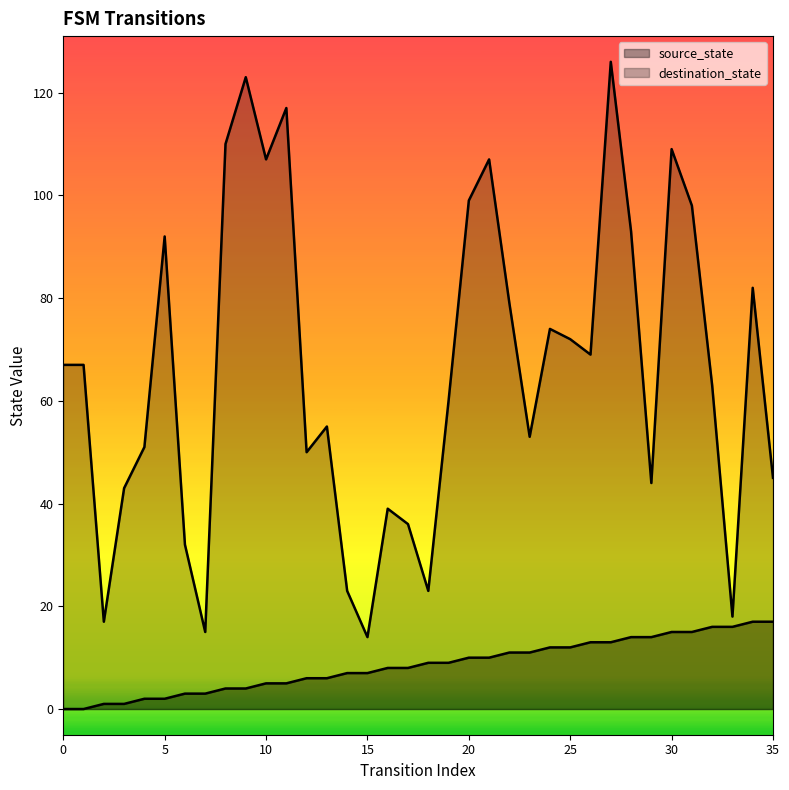

Reading left to right, list all the values displayed in this chart.

source_state: 0=0	1=0	2=1	3=1	4=2	5=2	6=3	7=3	8=4	9=4	10=5	11=5	12=6	13=6	14=7	15=7	16=8	17=8	18=9	19=9	20=10	21=10	22=11	23=11	24=12	25=12	26=13	27=13	28=14	29=14	30=15	31=15	32=16	33=16	34=17	35=17
destination_state: 0=67	1=67	2=17	3=43	4=51	5=92	6=32	7=15	8=110	9=123	10=107	11=117	12=50	13=55	14=23	15=14	16=39	17=36	18=23	19=60	20=99	21=107	22=79	23=53	24=74	25=72	26=69	27=126	28=93	29=44	30=109	31=98	32=63	33=18	34=82	35=45